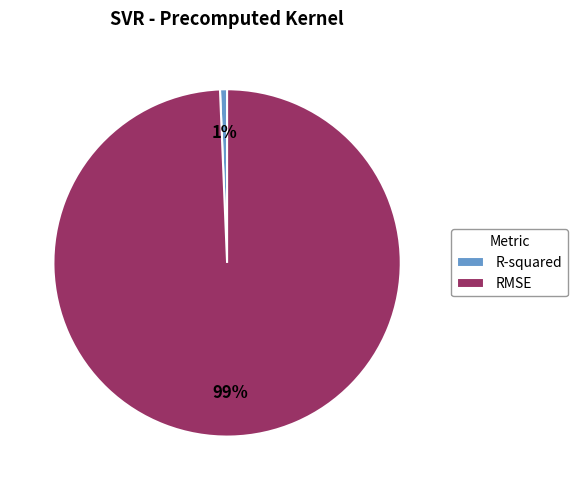

To the nearest percent, what is the combined percentage of RMSE and R-squared?

100%